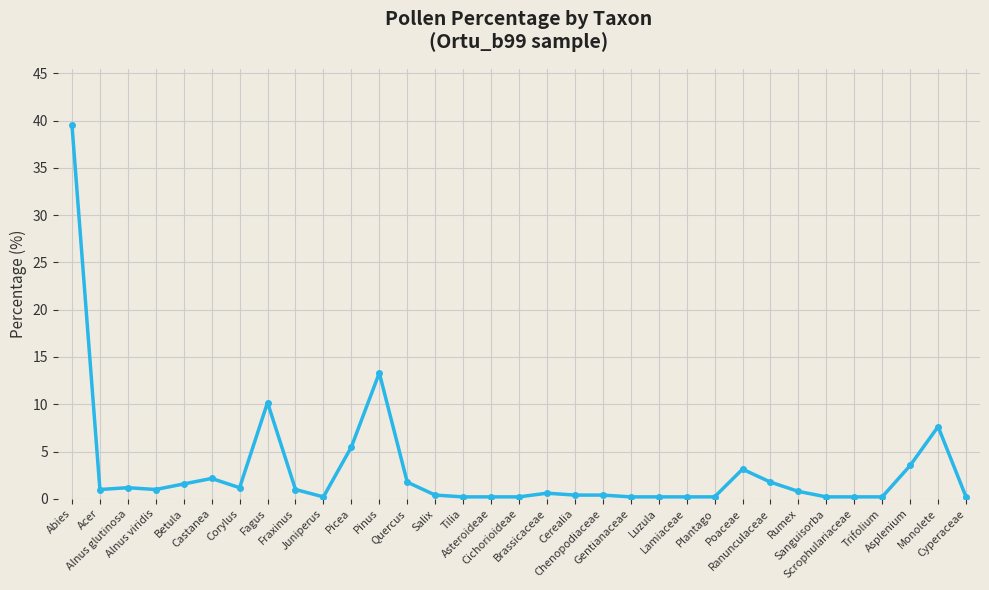

What is the difference between the maximum and minimum values?

39.3